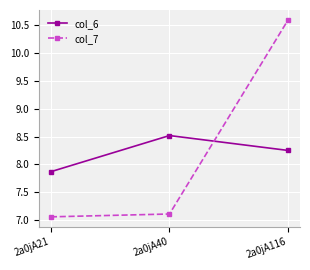

Rank the categories by col_6 value from lowest to highest.

2a0jA21, 2a0jA116, 2a0jA40